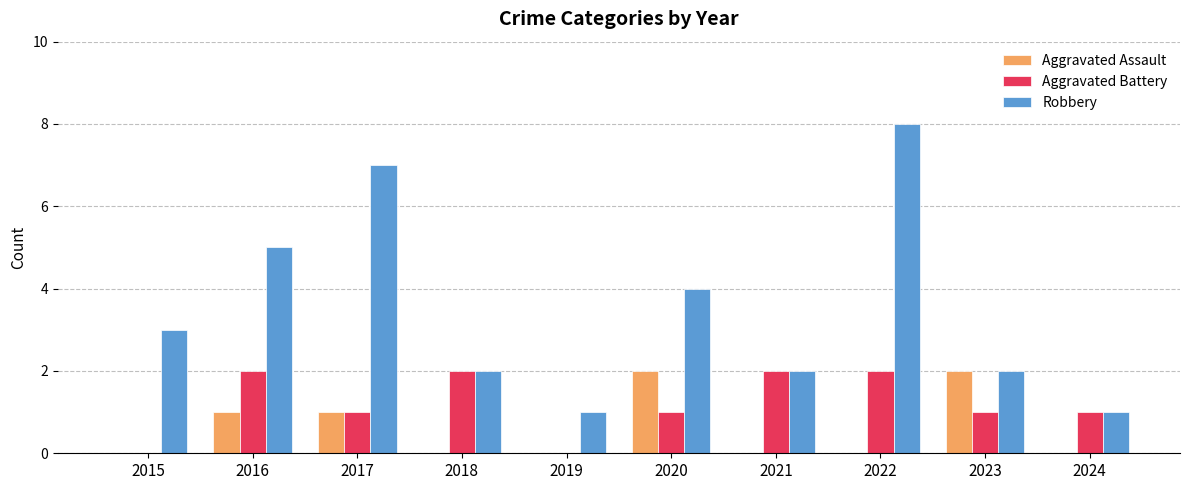

How many distinct data groups are displayed?

3